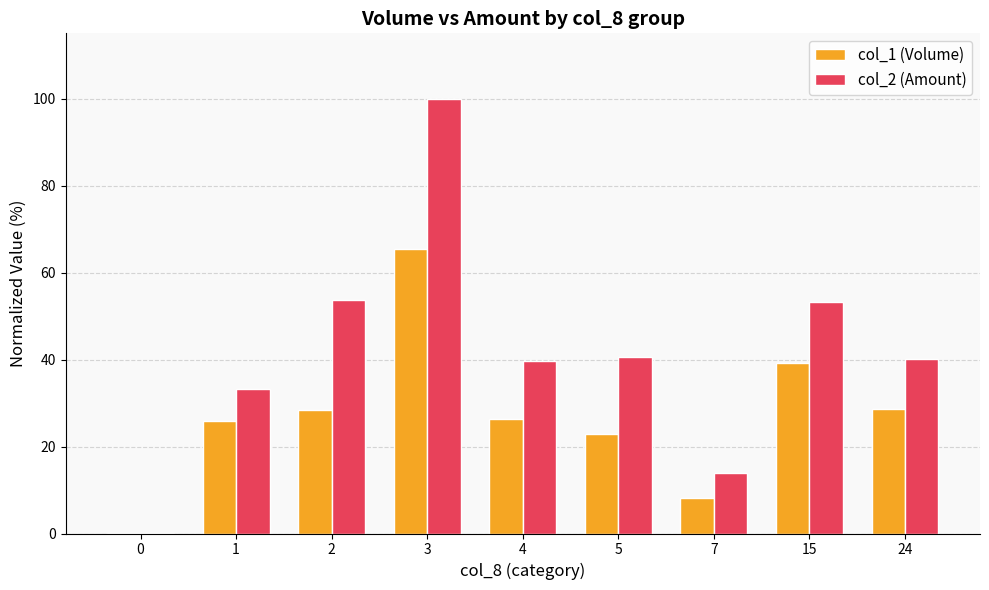

What is the greatest value displayed?

100.0